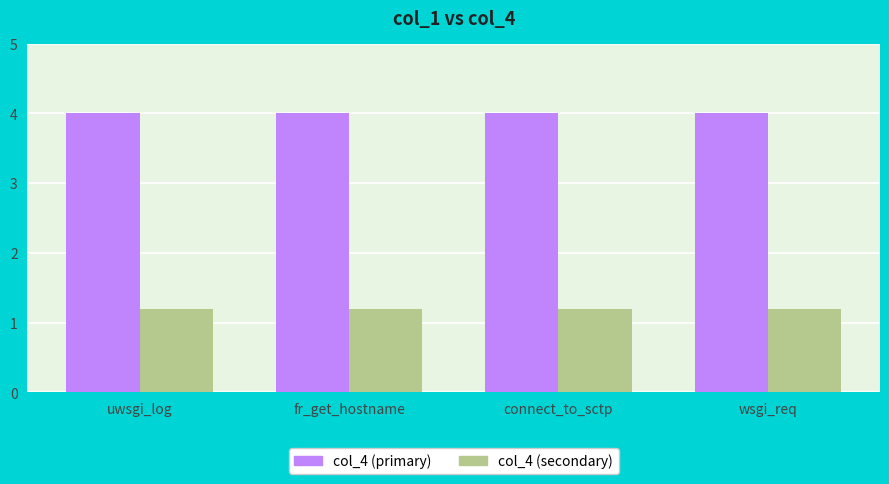

Reading left to right, what are all the values shown in this chart?

col_4 (primary): uwsgi_log=4.0	fr_get_hostname=4.0	connect_to_sctp=4.0	wsgi_req=4.0
col_4 (secondary): uwsgi_log=1.2	fr_get_hostname=1.2	connect_to_sctp=1.2	wsgi_req=1.2